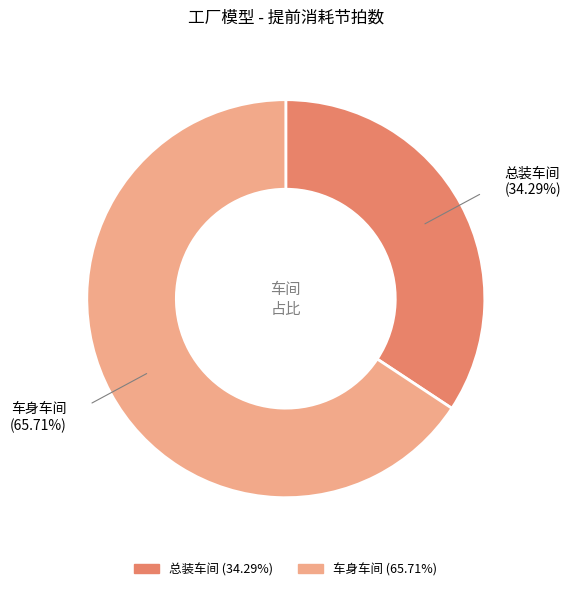

Rank the categories by value from highest to lowest.

车身车间, 总装车间